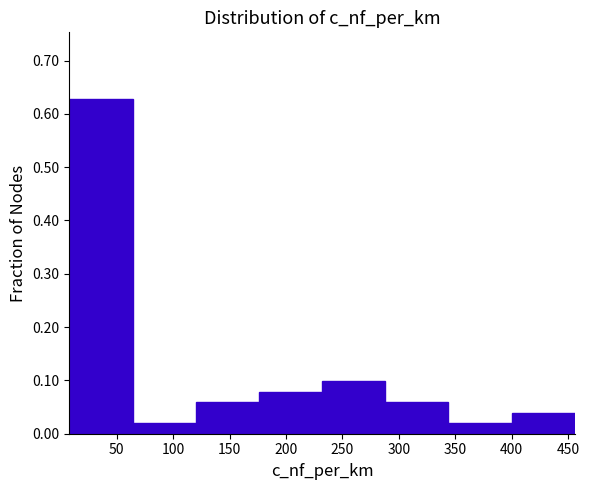

How tall is the bar that spans 8 to 64 on the x-axis? Neither the bar edges nor the heights are printed on the chart, so give them approximately, as read against the axes.

0.63